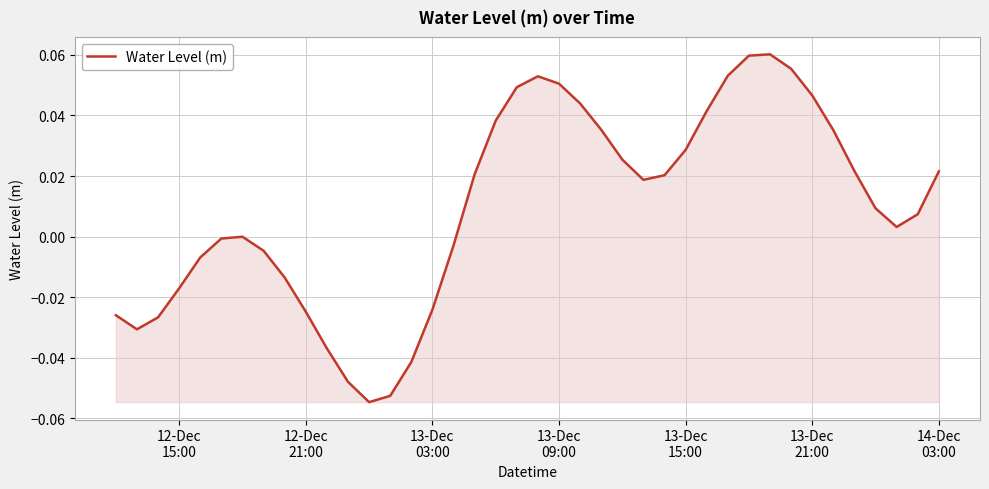

Does the chart display data point markers on the line(s)?

No